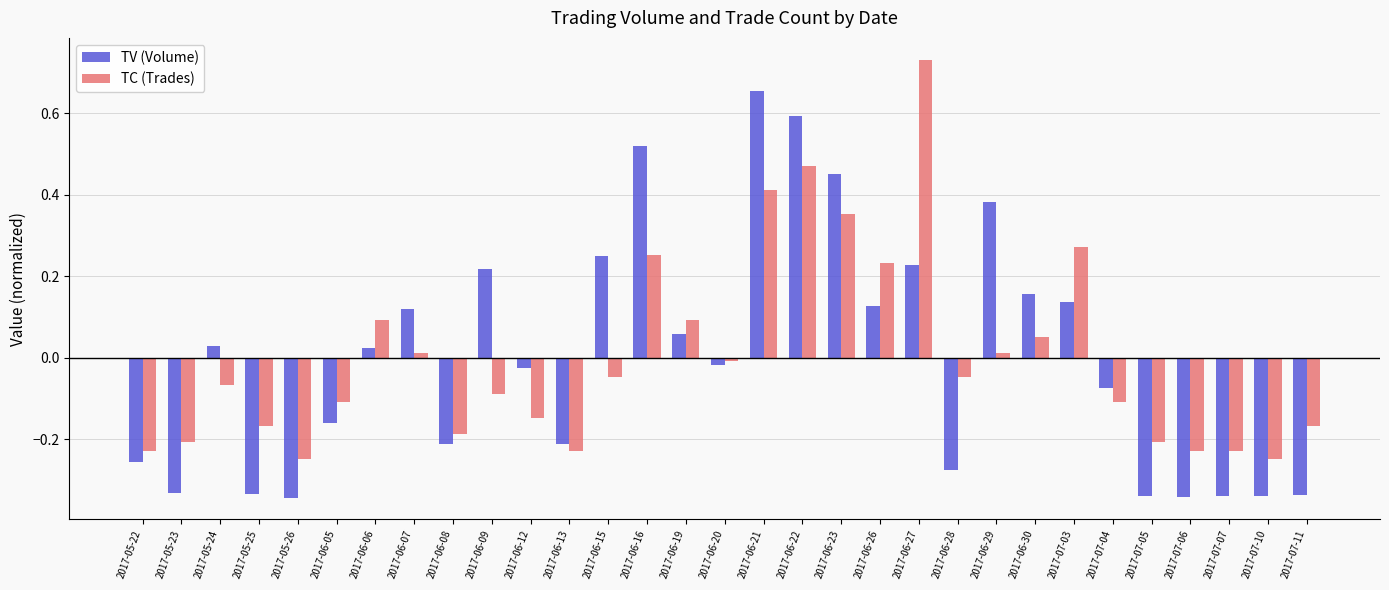

What is the difference between the maximum and minimum values in the TV (Volume) series?

1.0